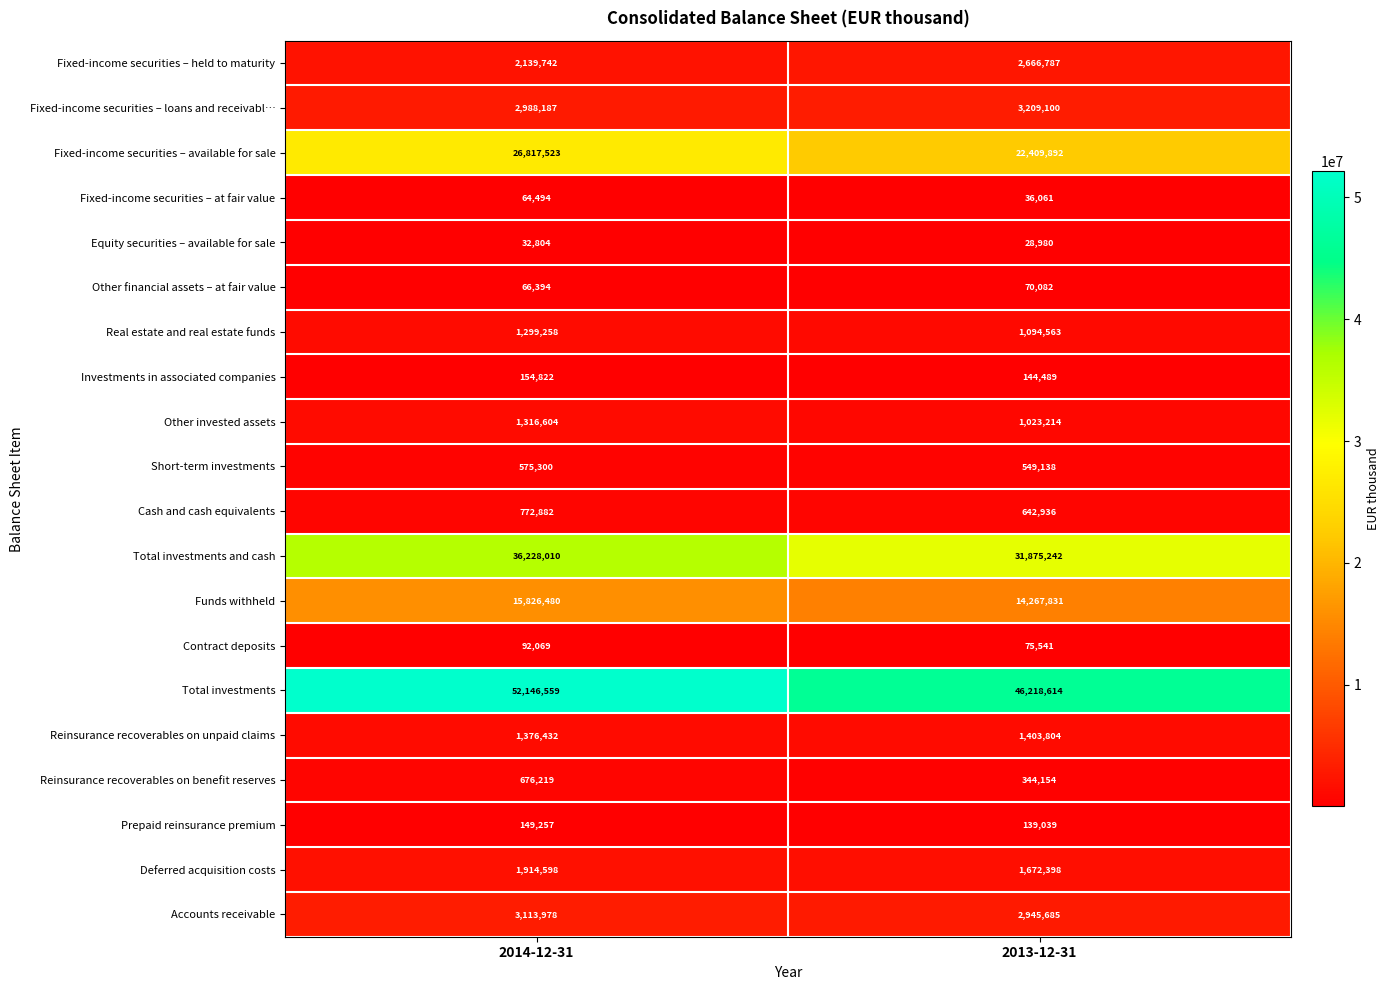

What is the approximate value of Fixed-income securities – at fair value at 2014-12-31?

64494